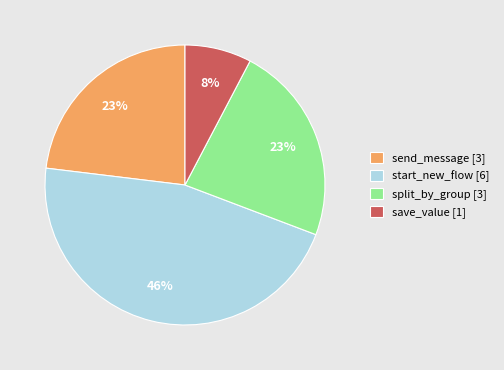

The send_message [3] slice represents 30% of the pie. True or false?

False